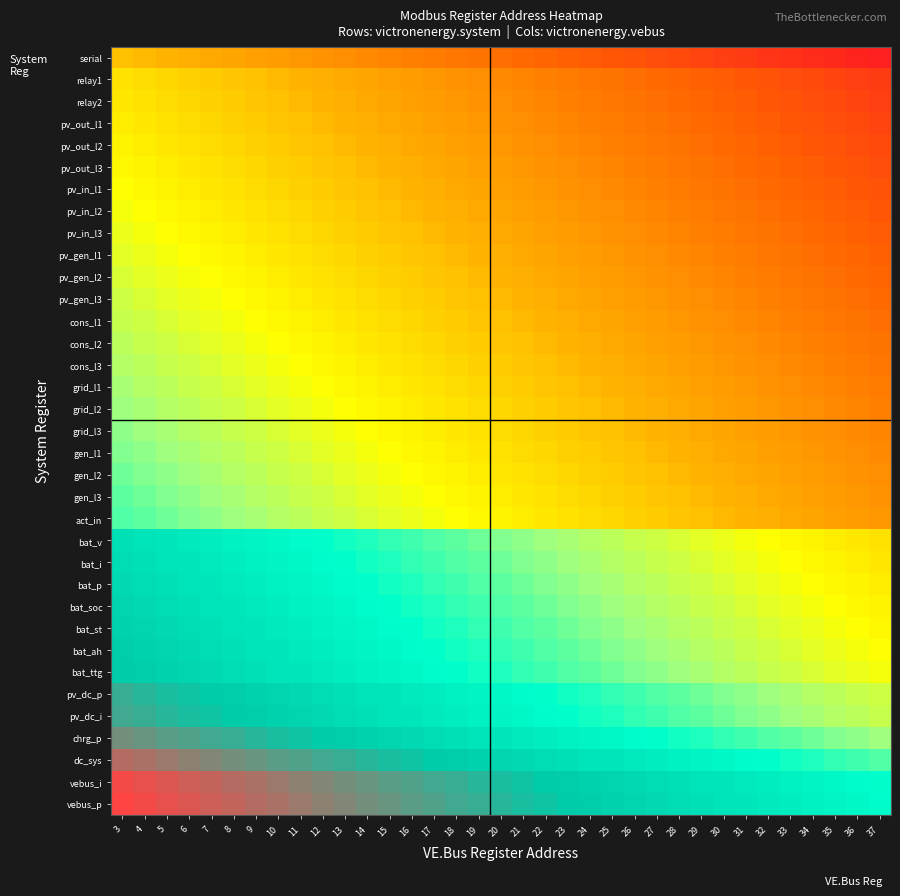

Reading left to right, list all the values displayed in this chart.

serial: 3=0.9	4=0.9	5=0.9	6=0.9	7=0.9	8=0.9	9=0.9	10=0.9	11=0.9	12=0.9	13=0.9	14=0.9	15=0.9	16=0.9	17=0.9	18=0.9	19=0.9	20=0.9	21=0.9	22=0.9	23=0.9	24=0.9	25=0.9	26=0.9	27=0.9	28=0.9	29=0.9	30=0.9	31=0.9	32=0.9	33=0.9	34=0.9	35=0.9	36=0.9	37=0.9
relay1: 3=0.9	4=0.9	5=0.9	6=0.9	7=0.9	8=0.9	9=0.9	10=0.9	11=0.9	12=0.9	13=0.9	14=0.9	15=0.9	16=0.9	17=0.9	18=0.9	19=0.9	20=0.9	21=0.9	22=0.9	23=0.9	24=0.9	25=0.9	26=0.9	27=0.9	28=0.9	29=0.9	30=0.9	31=0.9	32=0.9	33=0.9	34=0.9	35=0.9	36=0.9	37=0.9
relay2: 3=0.9	4=0.9	5=0.9	6=0.9	7=0.9	8=0.9	9=0.9	10=0.9	11=0.9	12=0.9	13=0.9	14=0.9	15=0.9	16=0.9	17=0.9	18=0.9	19=0.9	20=0.9	21=0.9	22=0.9	23=0.9	24=0.9	25=0.9	26=0.9	27=0.9	28=0.9	29=0.9	30=0.9	31=0.9	32=0.9	33=0.9	34=0.9	35=0.9	36=0.9	37=0.9
pv_out_l1: 3=0.9	4=0.9	5=0.9	6=0.9	7=0.9	8=0.9	9=0.9	10=0.9	11=0.9	12=0.9	13=0.9	14=0.9	15=0.9	16=0.9	17=0.9	18=0.9	19=0.9	20=0.9	21=0.9	22=0.9	23=0.9	24=0.9	25=0.9	26=0.9	27=0.9	28=0.9	29=0.9	30=0.9	31=0.9	32=0.9	33=0.9	34=0.9	35=0.9	36=0.9	37=0.9
pv_out_l2: 3=0.9	4=0.9	5=0.9	6=0.9	7=0.9	8=0.9	9=0.9	10=0.9	11=0.9	12=0.9	13=0.9	14=0.9	15=0.9	16=0.9	17=0.9	18=0.9	19=0.9	20=0.9	21=0.9	22=0.9	23=0.9	24=0.9	25=0.9	26=0.9	27=0.9	28=0.9	29=0.9	30=0.9	31=0.9	32=0.9	33=0.9	34=0.9	35=0.9	36=0.9	37=0.9
pv_out_l3: 3=0.9	4=0.9	5=0.9	6=0.9	7=0.9	8=0.9	9=0.9	10=0.9	11=0.9	12=0.9	13=0.9	14=0.9	15=0.9	16=0.9	17=0.9	18=0.9	19=0.9	20=0.9	21=0.9	22=0.9	23=0.9	24=0.9	25=0.9	26=0.9	27=0.9	28=0.9	29=0.9	30=0.9	31=0.9	32=0.9	33=0.9	34=0.9	35=0.9	36=0.9	37=0.9
pv_in_l1: 3=0.9	4=0.9	5=0.9	6=0.9	7=0.9	8=0.9	9=0.9	10=0.9	11=0.9	12=0.9	13=0.9	14=0.9	15=0.9	16=0.9	17=0.9	18=0.9	19=0.9	20=0.9	21=0.9	22=0.9	23=0.9	24=0.9	25=0.9	26=0.9	27=0.9	28=0.9	29=0.9	30=0.9	31=0.9	32=0.9	33=0.9	34=0.9	35=0.9	36=0.9	37=0.9
pv_in_l2: 3=0.9	4=0.9	5=0.9	6=0.9	7=0.9	8=0.9	9=0.9	10=0.9	11=0.9	12=0.9	13=0.9	14=0.9	15=0.9	16=0.9	17=0.9	18=0.9	19=0.9	20=0.9	21=0.9	22=0.9	23=0.9	24=0.9	25=0.9	26=0.9	27=0.9	28=0.9	29=0.9	30=0.9	31=0.9	32=0.9	33=0.9	34=0.9	35=0.9	36=0.9	37=0.9
pv_in_l3: 3=0.9	4=0.9	5=0.9	6=0.9	7=0.9	8=0.9	9=0.9	10=0.9	11=0.9	12=0.9	13=0.9	14=0.9	15=0.9	16=0.9	17=0.9	18=0.9	19=0.9	20=0.9	21=0.9	22=0.9	23=0.9	24=0.9	25=0.9	26=0.9	27=0.9	28=0.9	29=0.9	30=0.9	31=0.9	32=0.9	33=0.9	34=0.9	35=0.9	36=0.9	37=0.9
pv_gen_l1: 3=0.9	4=0.9	5=0.9	6=0.9	7=0.9	8=0.9	9=0.9	10=0.9	11=0.9	12=0.9	13=0.9	14=0.9	15=0.9	16=0.9	17=0.9	18=0.9	19=0.9	20=0.9	21=0.9	22=0.9	23=0.9	24=0.9	25=0.9	26=0.9	27=0.9	28=0.9	29=0.9	30=0.9	31=0.9	32=0.9	33=0.9	34=0.9	35=0.9	36=0.9	37=0.9
pv_gen_l2: 3=0.9	4=0.9	5=0.9	6=0.9	7=0.9	8=0.9	9=0.9	10=0.9	11=0.9	12=0.9	13=0.9	14=0.9	15=0.9	16=0.9	17=0.9	18=0.9	19=0.9	20=0.9	21=0.9	22=0.9	23=0.9	24=0.9	25=0.9	26=0.9	27=0.9	28=0.9	29=0.9	30=0.9	31=0.9	32=0.9	33=0.9	34=0.9	35=0.9	36=0.9	37=0.9
pv_gen_l3: 3=0.9	4=0.9	5=0.9	6=0.9	7=0.9	8=0.9	9=0.9	10=0.9	11=0.9	12=0.9	13=0.9	14=0.9	15=0.9	16=0.9	17=0.9	18=0.9	19=0.9	20=0.9	21=0.9	22=0.9	23=0.9	24=0.9	25=0.9	26=0.9	27=0.9	28=0.9	29=0.9	30=0.9	31=0.9	32=0.9	33=0.9	34=0.9	35=0.9	36=0.9	37=0.9
cons_l1: 3=0.9	4=0.9	5=0.9	6=0.9	7=0.9	8=0.9	9=0.9	10=0.9	11=0.9	12=0.9	13=0.9	14=0.9	15=0.9	16=0.9	17=0.9	18=0.9	19=0.9	20=0.9	21=0.9	22=0.9	23=0.9	24=0.9	25=0.9	26=0.9	27=0.9	28=0.9	29=0.9	30=0.9	31=0.9	32=0.9	33=0.9	34=0.9	35=0.9	36=0.9	37=0.9
cons_l2: 3=0.9	4=0.9	5=0.9	6=0.9	7=0.9	8=0.9	9=0.9	10=0.9	11=0.9	12=0.9	13=0.9	14=0.9	15=0.9	16=0.9	17=0.9	18=0.9	19=0.9	20=0.9	21=0.9	22=0.9	23=0.9	24=0.9	25=0.9	26=0.9	27=0.9	28=0.9	29=0.9	30=0.9	31=0.9	32=0.9	33=0.9	34=0.9	35=0.9	36=0.9	37=0.9
cons_l3: 3=0.9	4=0.9	5=0.9	6=0.9	7=0.9	8=0.9	9=0.9	10=0.9	11=0.9	12=0.9	13=0.9	14=0.9	15=0.9	16=0.9	17=0.9	18=0.9	19=0.9	20=0.9	21=0.9	22=0.9	23=0.9	24=0.9	25=0.9	26=0.9	27=0.9	28=0.9	29=0.9	30=0.9	31=0.9	32=0.9	33=0.9	34=0.9	35=0.9	36=0.9	37=0.9
grid_l1: 3=0.9	4=0.9	5=0.9	6=0.9	7=0.9	8=0.9	9=0.9	10=0.9	11=0.9	12=0.9	13=0.9	14=0.9	15=0.9	16=0.9	17=0.9	18=0.9	19=0.9	20=0.9	21=0.9	22=0.9	23=0.9	24=0.9	25=0.9	26=0.9	27=0.9	28=0.9	29=0.9	30=0.9	31=0.9	32=0.9	33=0.9	34=0.9	35=0.9	36=0.9	37=0.9
grid_l2: 3=0.9	4=0.9	5=0.9	6=0.9	7=0.9	8=0.9	9=0.9	10=0.9	11=0.9	12=0.9	13=0.9	14=0.9	15=0.9	16=0.9	17=0.9	18=0.9	19=0.9	20=0.9	21=0.9	22=0.9	23=0.9	24=0.9	25=0.9	26=0.9	27=0.9	28=0.9	29=0.9	30=0.9	31=0.9	32=0.9	33=0.9	34=0.9	35=0.9	36=0.9	37=0.9
grid_l3: 3=0.9	4=0.9	5=0.9	6=0.9	7=0.9	8=0.9	9=0.9	10=0.9	11=0.9	12=0.9	13=0.9	14=0.9	15=0.9	16=0.9	17=0.9	18=0.9	19=0.9	20=0.9	21=0.9	22=0.9	23=0.9	24=0.9	25=0.9	26=0.9	27=0.9	28=0.9	29=0.9	30=0.9	31=0.9	32=0.9	33=0.9	34=0.9	35=0.9	36=0.9	37=0.9
gen_l1: 3=1.0	4=0.9	5=0.9	6=0.9	7=0.9	8=0.9	9=0.9	10=0.9	11=0.9	12=0.9	13=0.9	14=0.9	15=0.9	16=0.9	17=0.9	18=0.9	19=0.9	20=0.9	21=0.9	22=0.9	23=0.9	24=0.9	25=0.9	26=0.9	27=0.9	28=0.9	29=0.9	30=0.9	31=0.9	32=0.9	33=0.9	34=0.9	35=0.9	36=0.9	37=0.9
gen_l2: 3=1.0	4=1.0	5=0.9	6=0.9	7=0.9	8=0.9	9=0.9	10=0.9	11=0.9	12=0.9	13=0.9	14=0.9	15=0.9	16=0.9	17=0.9	18=0.9	19=0.9	20=0.9	21=0.9	22=0.9	23=0.9	24=0.9	25=0.9	26=0.9	27=0.9	28=0.9	29=0.9	30=0.9	31=0.9	32=0.9	33=0.9	34=0.9	35=0.9	36=0.9	37=0.9
gen_l3: 3=1.0	4=1.0	5=1.0	6=0.9	7=0.9	8=0.9	9=0.9	10=0.9	11=0.9	12=0.9	13=0.9	14=0.9	15=0.9	16=0.9	17=0.9	18=0.9	19=0.9	20=0.9	21=0.9	22=0.9	23=0.9	24=0.9	25=0.9	26=0.9	27=0.9	28=0.9	29=0.9	30=0.9	31=0.9	32=0.9	33=0.9	34=0.9	35=0.9	36=0.9	37=0.9
act_in: 3=1.0	4=1.0	5=1.0	6=1.0	7=0.9	8=0.9	9=0.9	10=0.9	11=0.9	12=0.9	13=0.9	14=0.9	15=0.9	16=0.9	17=0.9	18=0.9	19=0.9	20=0.9	21=0.9	22=0.9	23=0.9	24=0.9	25=0.9	26=0.9	27=0.9	28=0.9	29=0.9	30=0.9	31=0.9	32=0.9	33=0.9	34=0.9	35=0.9	36=0.9	37=0.9
bat_v: 3=1.0	4=1.0	5=1.0	6=1.0	7=1.0	8=1.0	9=1.0	10=1.0	11=1.0	12=1.0	13=1.0	14=1.0	15=1.0	16=1.0	17=1.0	18=1.0	19=1.0	20=1.0	21=0.9	22=0.9	23=0.9	24=0.9	25=0.9	26=0.9	27=0.9	28=0.9	29=0.9	30=0.9	31=0.9	32=0.9	33=0.9	34=0.9	35=0.9	36=0.9	37=0.9
bat_i: 3=1.0	4=1.0	5=1.0	6=1.0	7=1.0	8=1.0	9=1.0	10=1.0	11=1.0	12=1.0	13=1.0	14=1.0	15=1.0	16=1.0	17=1.0	18=1.0	19=1.0	20=1.0	21=1.0	22=0.9	23=0.9	24=0.9	25=0.9	26=0.9	27=0.9	28=0.9	29=0.9	30=0.9	31=0.9	32=0.9	33=0.9	34=0.9	35=0.9	36=0.9	37=0.9
bat_p: 3=1.0	4=1.0	5=1.0	6=1.0	7=1.0	8=1.0	9=1.0	10=1.0	11=1.0	12=1.0	13=1.0	14=1.0	15=1.0	16=1.0	17=1.0	18=1.0	19=1.0	20=1.0	21=1.0	22=1.0	23=0.9	24=0.9	25=0.9	26=0.9	27=0.9	28=0.9	29=0.9	30=0.9	31=0.9	32=0.9	33=0.9	34=0.9	35=0.9	36=0.9	37=0.9
bat_soc: 3=1.0	4=1.0	5=1.0	6=1.0	7=1.0	8=1.0	9=1.0	10=1.0	11=1.0	12=1.0	13=1.0	14=1.0	15=1.0	16=1.0	17=1.0	18=1.0	19=1.0	20=1.0	21=1.0	22=1.0	23=1.0	24=0.9	25=0.9	26=0.9	27=0.9	28=0.9	29=0.9	30=0.9	31=0.9	32=0.9	33=0.9	34=0.9	35=0.9	36=0.9	37=0.9
bat_st: 3=1.0	4=1.0	5=1.0	6=1.0	7=1.0	8=1.0	9=1.0	10=1.0	11=1.0	12=1.0	13=1.0	14=1.0	15=1.0	16=1.0	17=1.0	18=1.0	19=1.0	20=1.0	21=1.0	22=1.0	23=1.0	24=1.0	25=0.9	26=0.9	27=0.9	28=0.9	29=0.9	30=0.9	31=0.9	32=0.9	33=0.9	34=0.9	35=0.9	36=0.9	37=0.9
bat_ah: 3=1.0	4=1.0	5=1.0	6=1.0	7=1.0	8=1.0	9=1.0	10=1.0	11=1.0	12=1.0	13=1.0	14=1.0	15=1.0	16=1.0	17=1.0	18=1.0	19=1.0	20=1.0	21=1.0	22=1.0	23=1.0	24=1.0	25=1.0	26=0.9	27=0.9	28=0.9	29=0.9	30=0.9	31=0.9	32=0.9	33=0.9	34=0.9	35=0.9	36=0.9	37=0.9
bat_ttg: 3=1.0	4=1.0	5=1.0	6=1.0	7=1.0	8=1.0	9=1.0	10=1.0	11=1.0	12=1.0	13=1.0	14=1.0	15=1.0	16=1.0	17=1.0	18=1.0	19=1.0	20=1.0	21=1.0	22=1.0	23=1.0	24=1.0	25=1.0	26=1.0	27=0.9	28=0.9	29=0.9	30=0.9	31=0.9	32=0.9	33=0.9	34=0.9	35=0.9	36=0.9	37=0.9
pv_dc_p: 3=1.0	4=1.0	5=1.0	6=1.0	7=1.0	8=1.0	9=1.0	10=1.0	11=1.0	12=1.0	13=1.0	14=1.0	15=1.0	16=1.0	17=1.0	18=1.0	19=1.0	20=1.0	21=1.0	22=1.0	23=1.0	24=1.0	25=1.0	26=1.0	27=1.0	28=1.0	29=1.0	30=1.0	31=0.9	32=0.9	33=0.9	34=0.9	35=0.9	36=0.9	37=0.9
pv_dc_i: 3=1.0	4=1.0	5=1.0	6=1.0	7=1.0	8=1.0	9=1.0	10=1.0	11=1.0	12=1.0	13=1.0	14=1.0	15=1.0	16=1.0	17=1.0	18=1.0	19=1.0	20=1.0	21=1.0	22=1.0	23=1.0	24=1.0	25=1.0	26=1.0	27=1.0	28=1.0	29=1.0	30=1.0	31=1.0	32=0.9	33=0.9	34=0.9	35=0.9	36=0.9	37=0.9
chrg_p: 3=1.0	4=1.0	5=1.0	6=1.0	7=1.0	8=1.0	9=1.0	10=1.0	11=1.0	12=1.0	13=1.0	14=1.0	15=1.0	16=1.0	17=1.0	18=1.0	19=1.0	20=1.0	21=1.0	22=1.0	23=1.0	24=1.0	25=1.0	26=1.0	27=1.0	28=1.0	29=1.0	30=1.0	31=1.0	32=1.0	33=1.0	34=1.0	35=1.0	36=0.9	37=0.9
dc_sys: 3=1.0	4=1.0	5=1.0	6=1.0	7=1.0	8=1.0	9=1.0	10=1.0	11=1.0	12=1.0	13=1.0	14=1.0	15=1.0	16=1.0	17=1.0	18=1.0	19=1.0	20=1.0	21=1.0	22=1.0	23=1.0	24=1.0	25=1.0	26=1.0	27=1.0	28=1.0	29=1.0	30=1.0	31=1.0	32=1.0	33=1.0	34=1.0	35=1.0	36=1.0	37=1.0
vebus_i: 3=1.0	4=1.0	5=1.0	6=1.0	7=1.0	8=1.0	9=1.0	10=1.0	11=1.0	12=1.0	13=1.0	14=1.0	15=1.0	16=1.0	17=1.0	18=1.0	19=1.0	20=1.0	21=1.0	22=1.0	23=1.0	24=1.0	25=1.0	26=1.0	27=1.0	28=1.0	29=1.0	30=1.0	31=1.0	32=1.0	33=1.0	34=1.0	35=1.0	36=1.0	37=1.0
vebus_p: 3=1.0	4=1.0	5=1.0	6=1.0	7=1.0	8=1.0	9=1.0	10=1.0	11=1.0	12=1.0	13=1.0	14=1.0	15=1.0	16=1.0	17=1.0	18=1.0	19=1.0	20=1.0	21=1.0	22=1.0	23=1.0	24=1.0	25=1.0	26=1.0	27=1.0	28=1.0	29=1.0	30=1.0	31=1.0	32=1.0	33=1.0	34=1.0	35=1.0	36=1.0	37=1.0